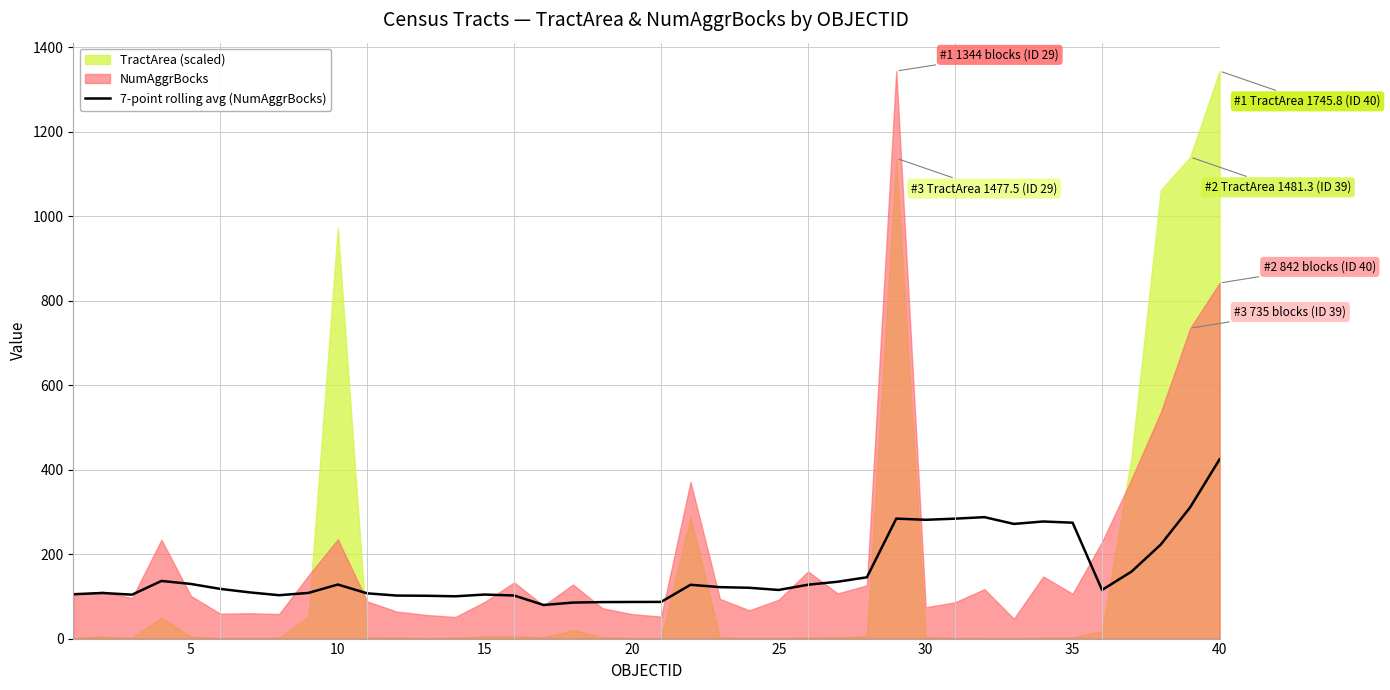

What is the lowest value of the 7-point rolling avg (NumAggrBocks) series?

79.6